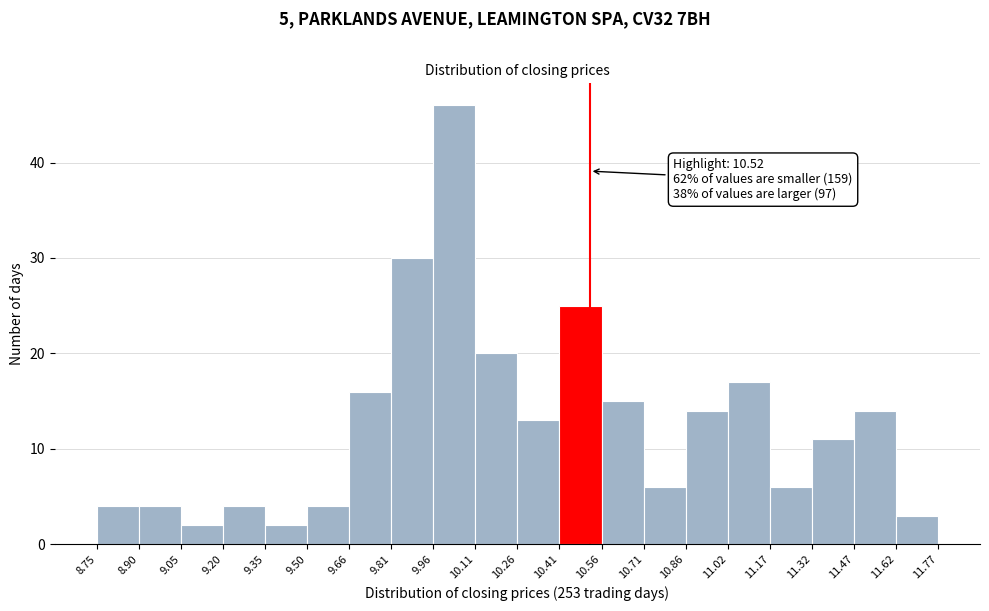

Over which range of the x-axis is the bar tallest?

9.96 to 10.11